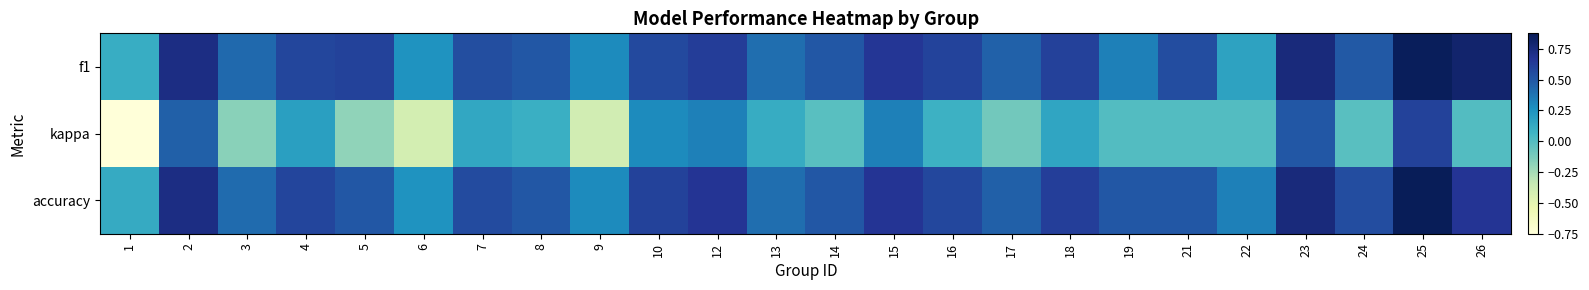

Count the number of data series in this chart.

3